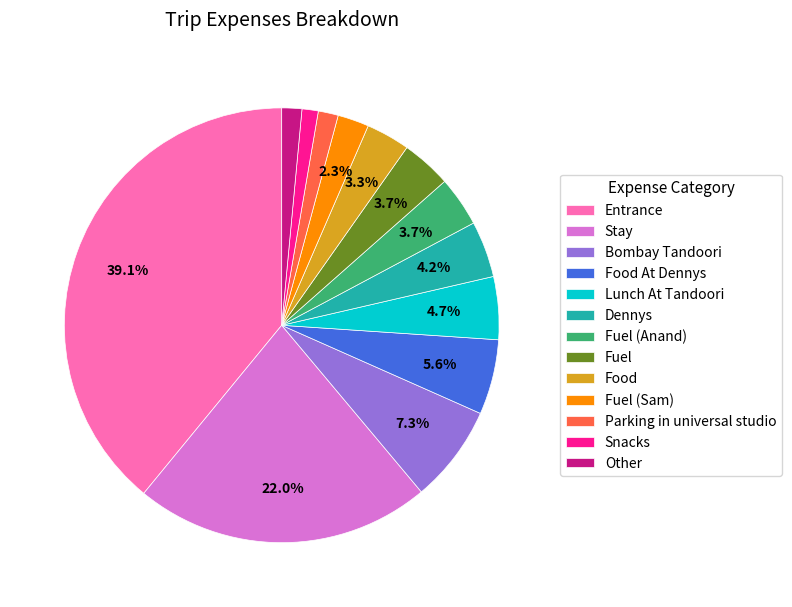

To the nearest percent, what is the difference between the Dennys and Fuel (Sam) slice percentages?

2%